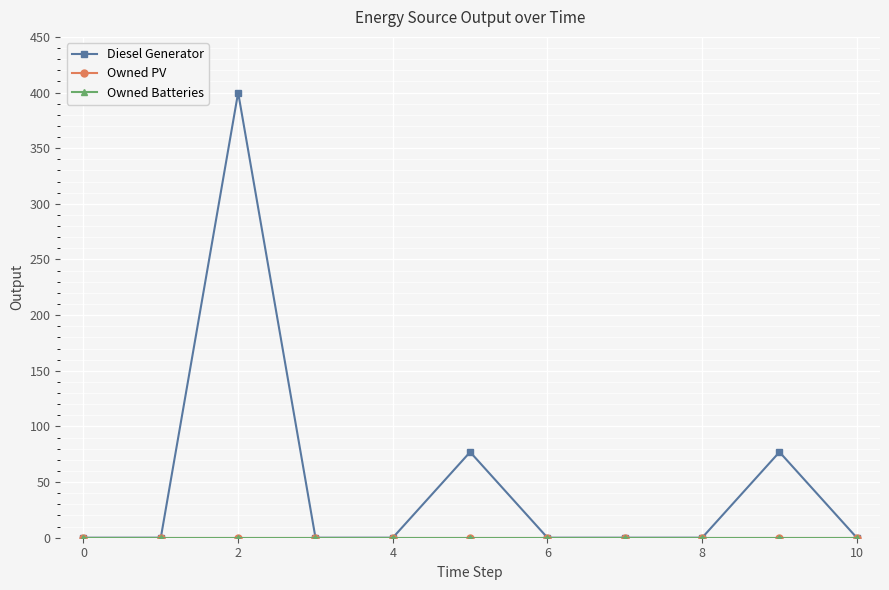

At which category is the sum across all series the highest?

2